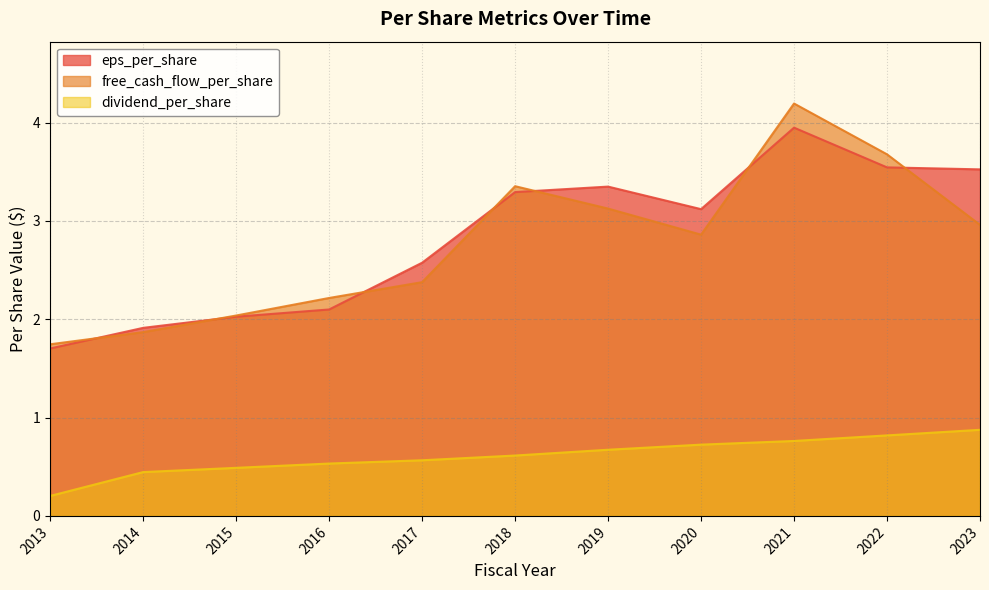

Reading right to left, what are all the values shown in this chart?

eps_per_share: 2023=3.5	2022=3.5	2021=3.9	2020=3.1	2019=3.3	2018=3.3	2017=2.6	2016=2.1	2015=2.0	2014=1.9	2013=1.7
free_cash_flow_per_share: 2023=3.0	2022=3.7	2021=4.2	2020=2.9	2019=3.1	2018=3.4	2017=2.4	2016=2.2	2015=2.0	2014=1.9	2013=1.7
dividend_per_share: 2023=0.9	2022=0.8	2021=0.8	2020=0.7	2019=0.7	2018=0.6	2017=0.6	2016=0.5	2015=0.5	2014=0.4	2013=0.2